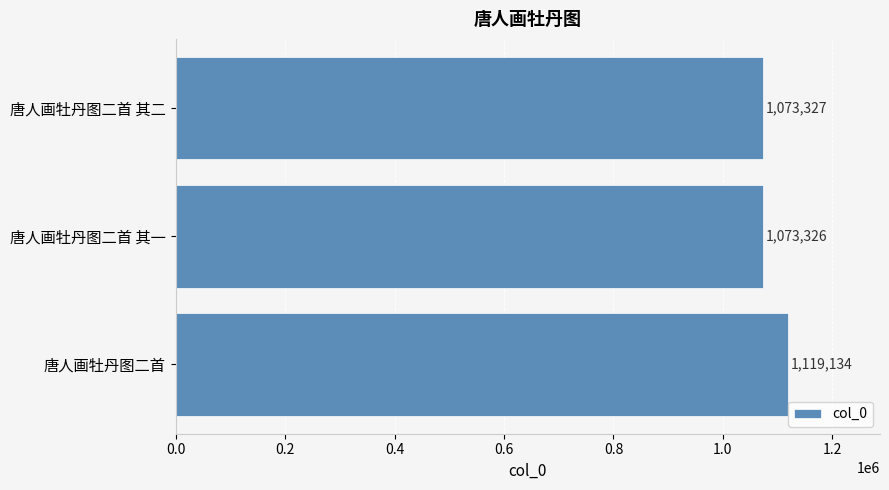

What is the difference between the maximum and minimum values?

45808